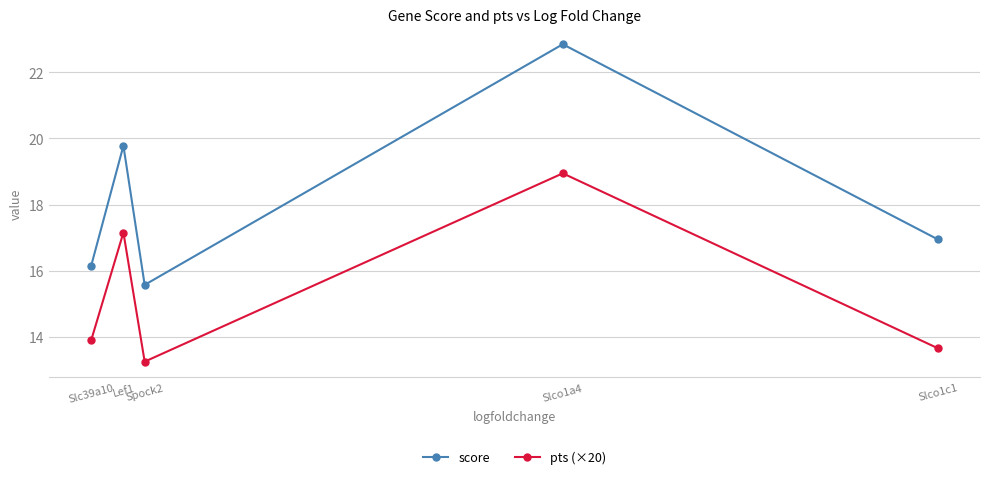

At which category is the sum across all series the highest?

Slco1a4